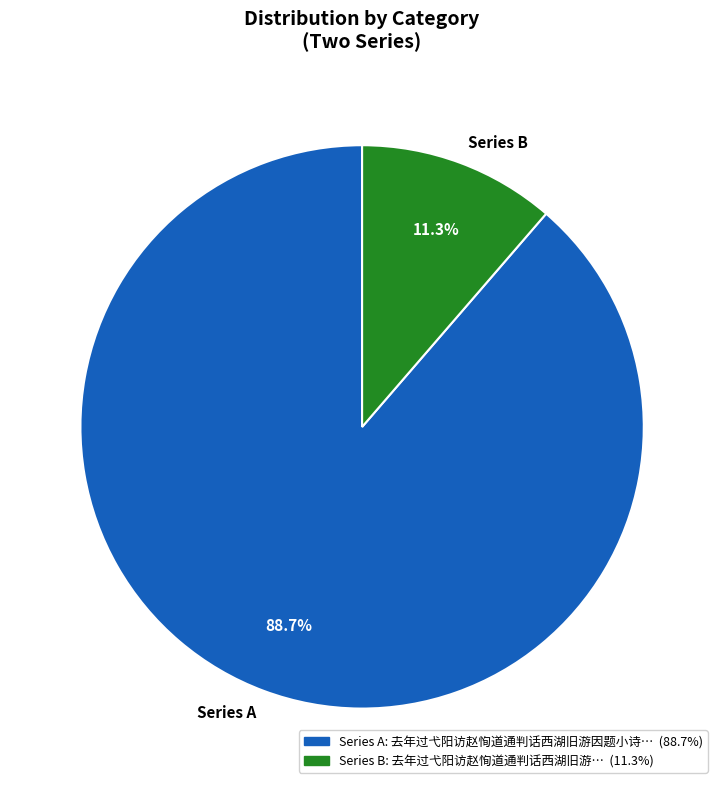

Between Series A and Series B, which is larger?

Series A